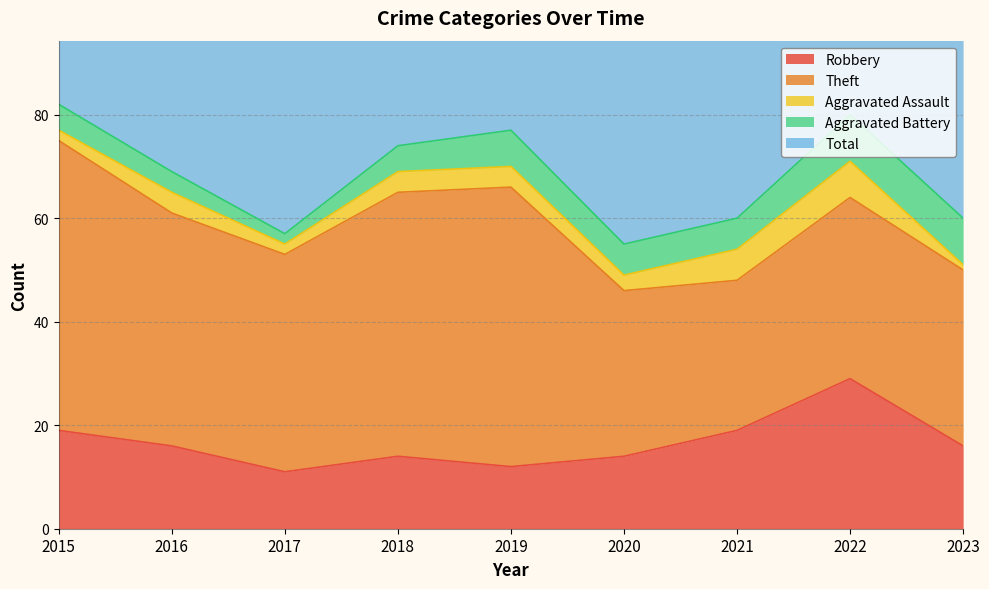

At how many categories does at least one series exceed 53?

9